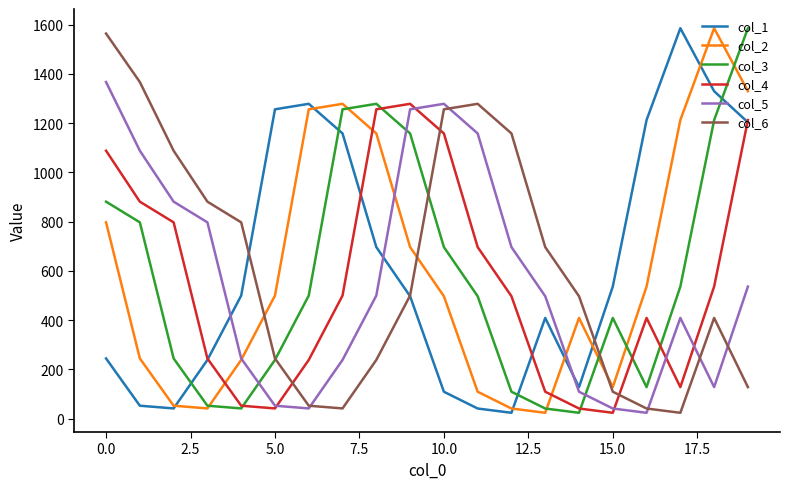

What is the highest value of the col_3 series?

1585.7